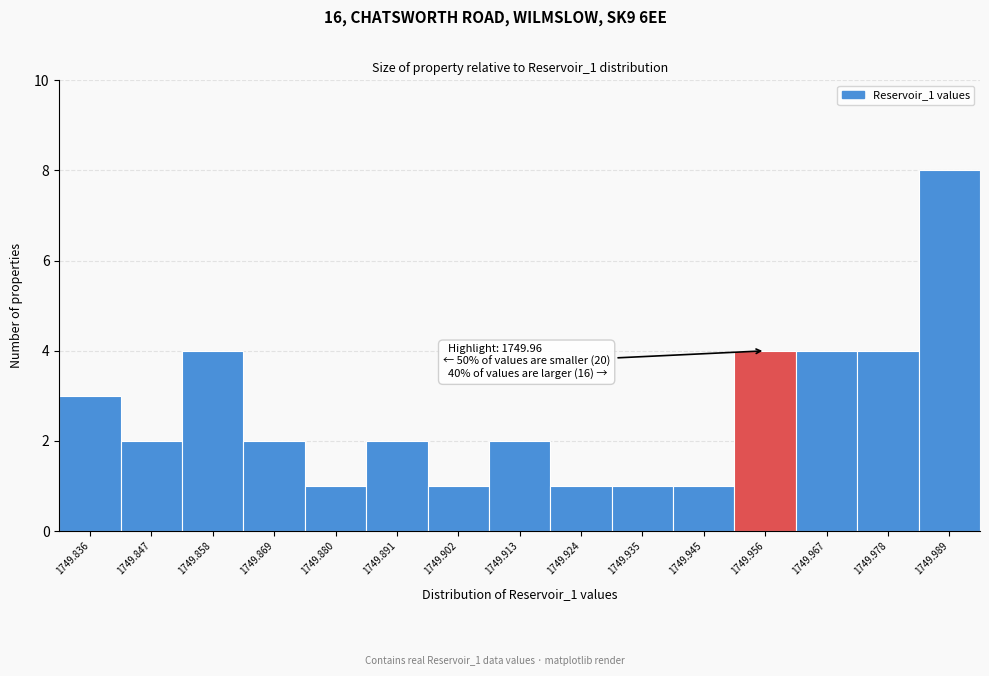

Reading left to right, what are all the values shown in this chart?

3	2	4	2	1	2	1	2	1	1	1	4	4	4	8